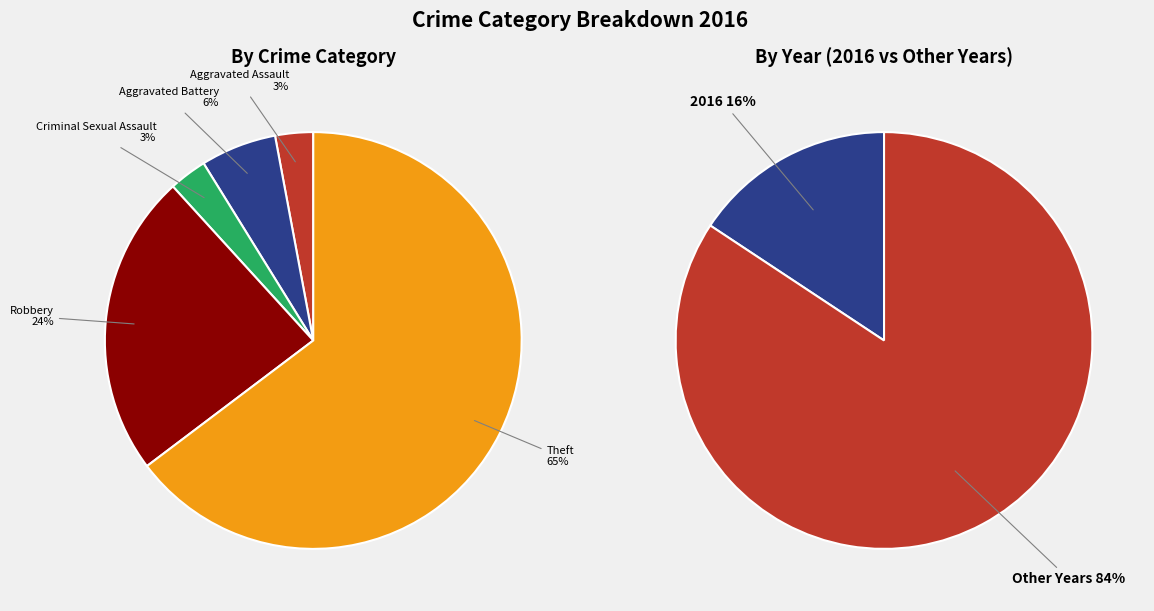

What portion of the pie excludes Criminal Sexual Assault?

97.1%